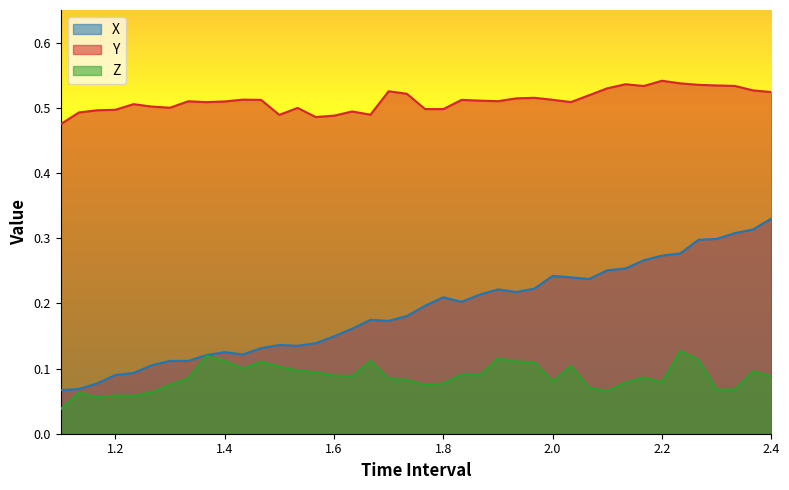

Does the chart display data point markers on the line(s)?

No